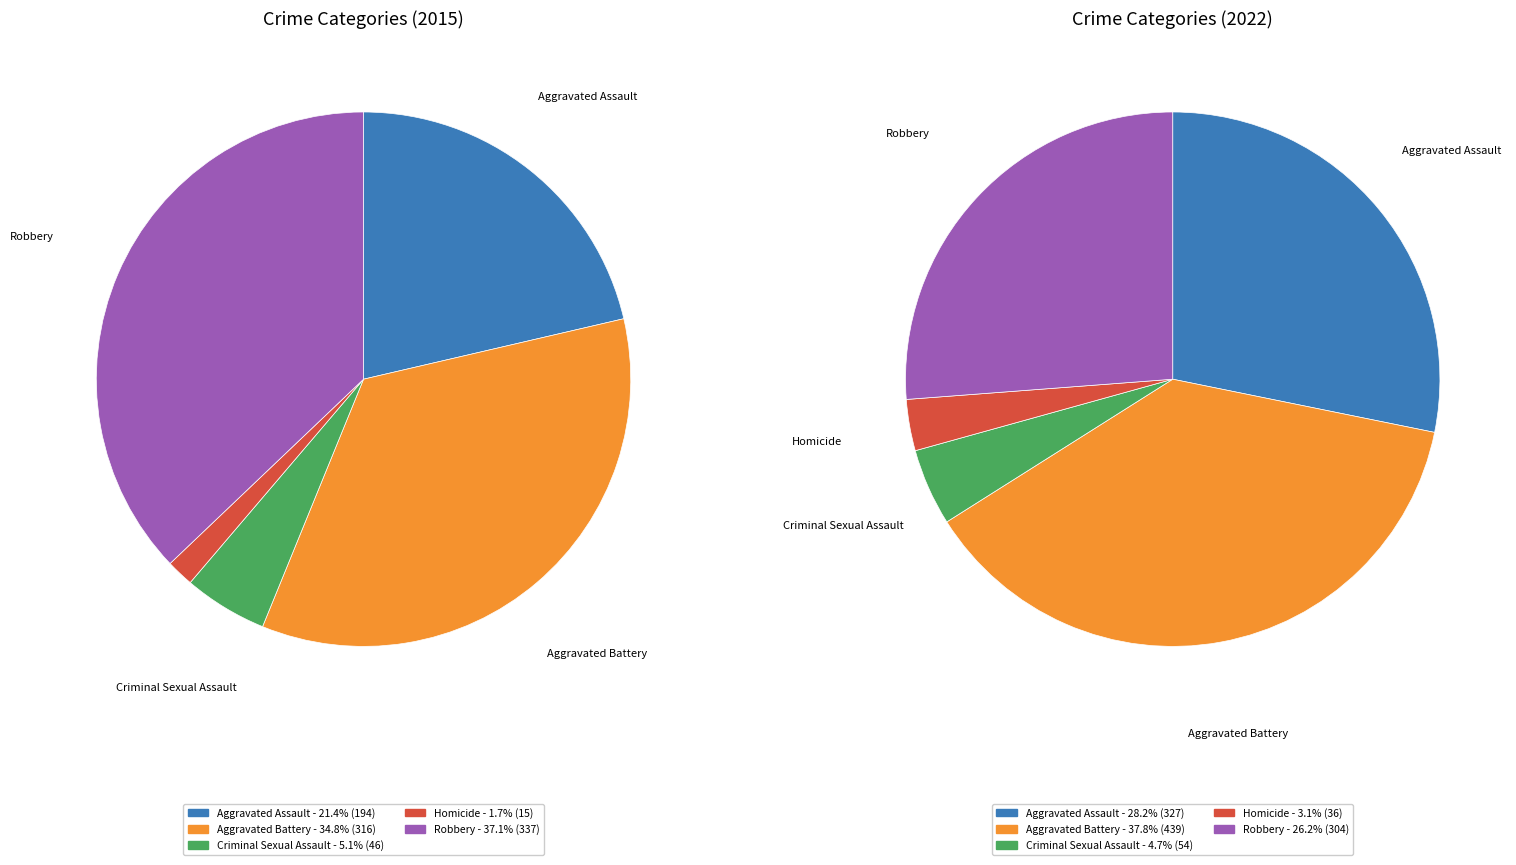

Does any single category account for the majority?

No